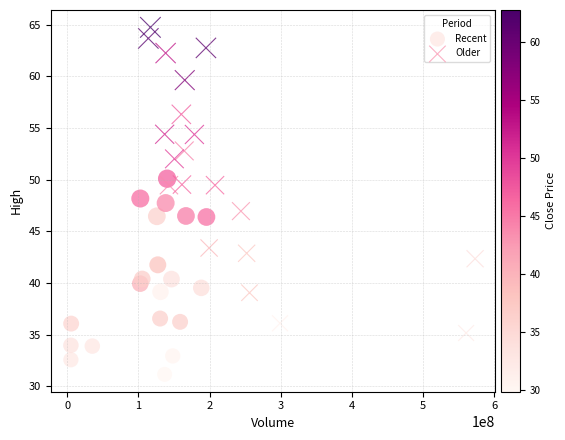

What are all the series names shown in the legend?

Recent, Older